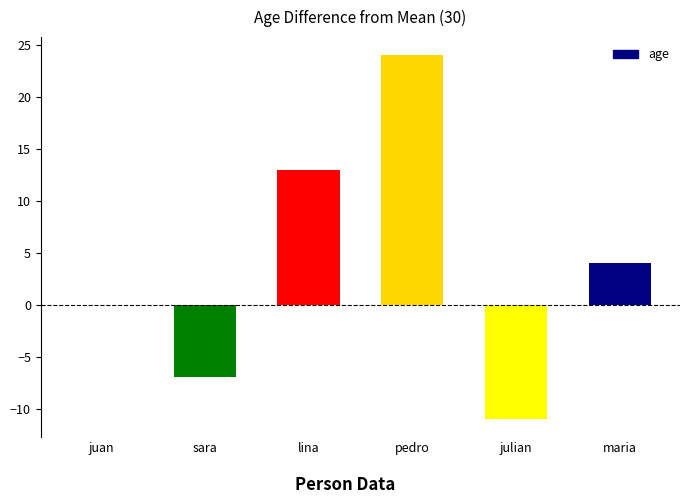

What is the maximum value shown in the chart?

24